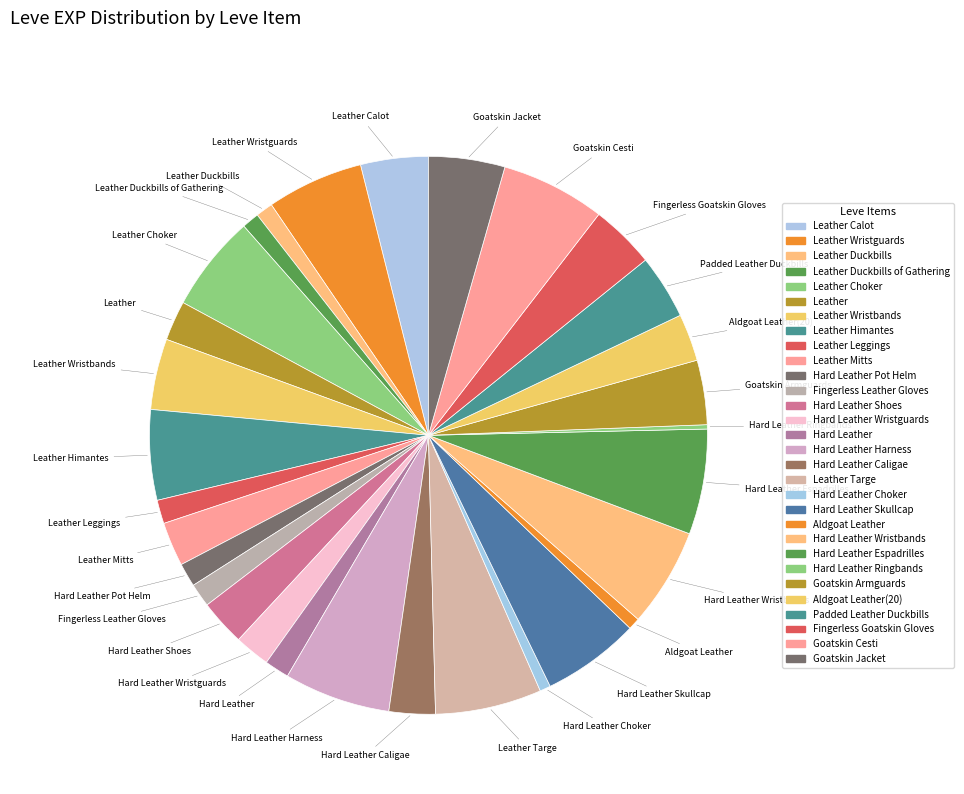

How many slices are in this pie chart?

30